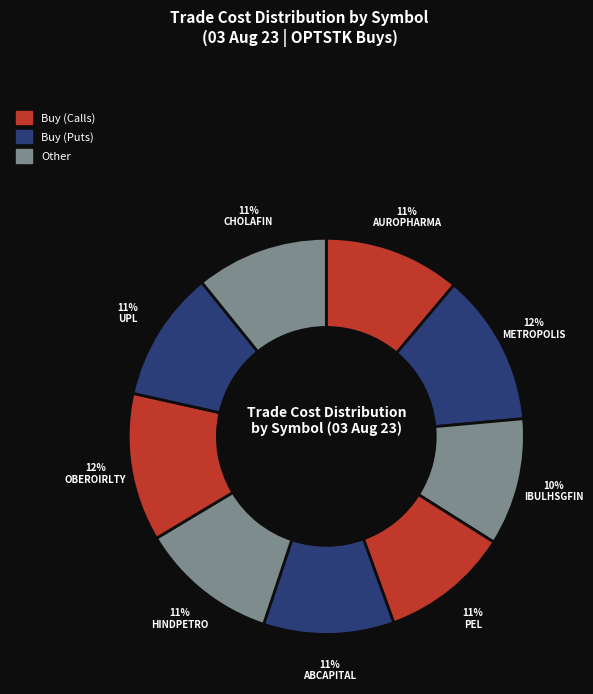

How many slices are in this pie chart?

9